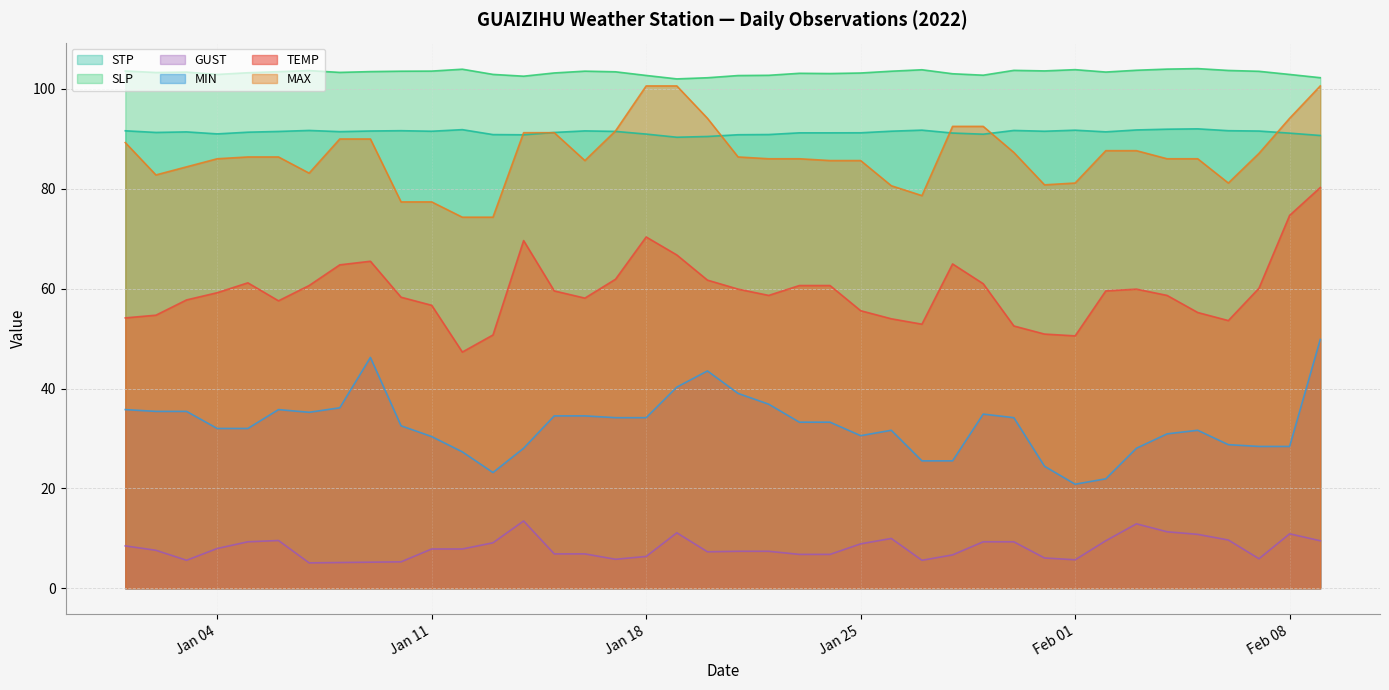

What are all the series names shown in the legend?

STP, SLP, GUST, MIN, TEMP, MAX